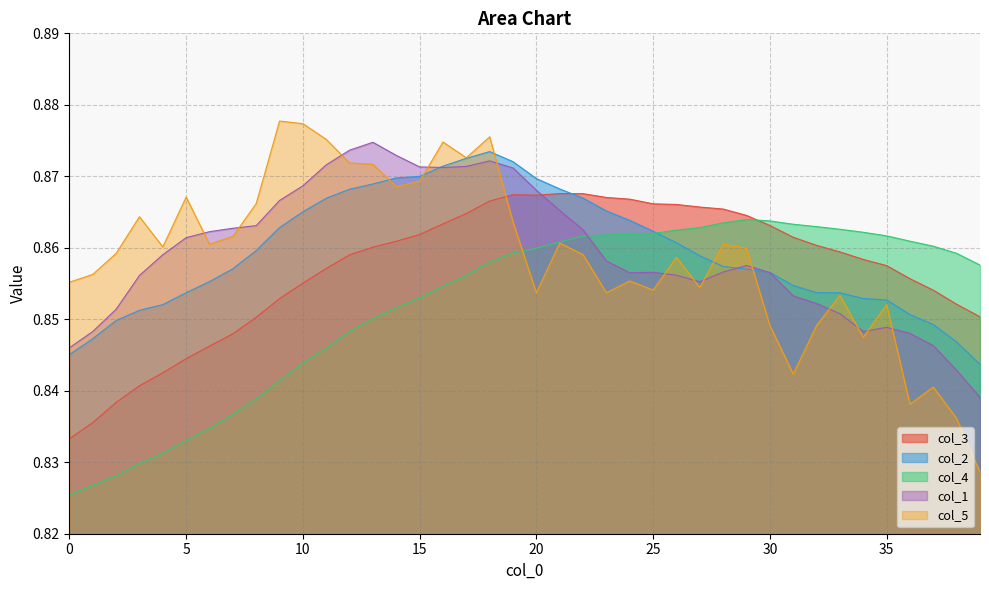

Between 38 and 28, which is larger?

28